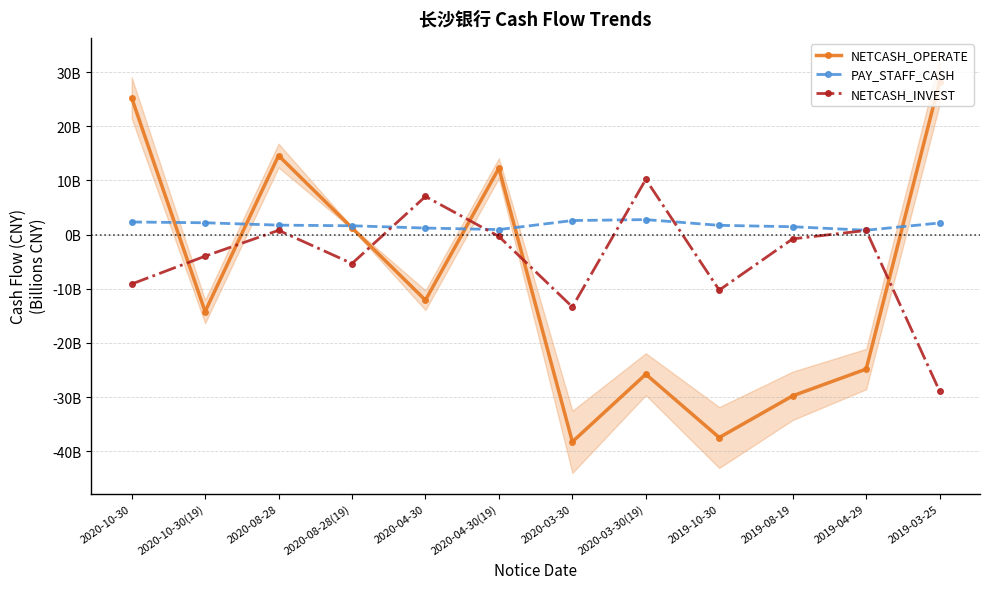

How many series are shown in this chart?

3